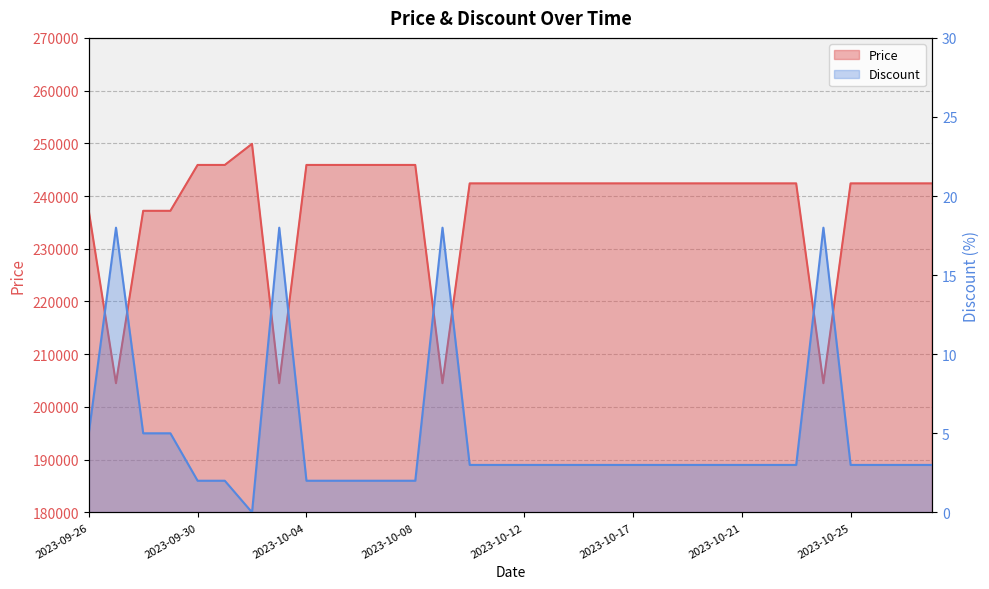

How many interior local peaks does the Price series have?

1